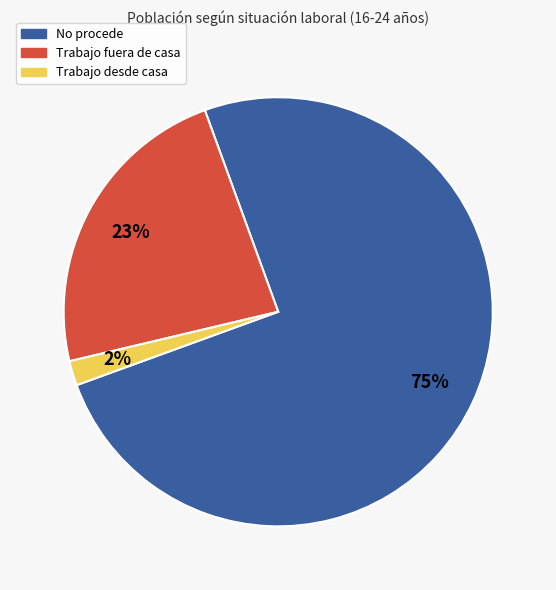

To the nearest percent, what is the difference between the Trabajo fuera de casa and Trabajo desde casa slice percentages?

21%